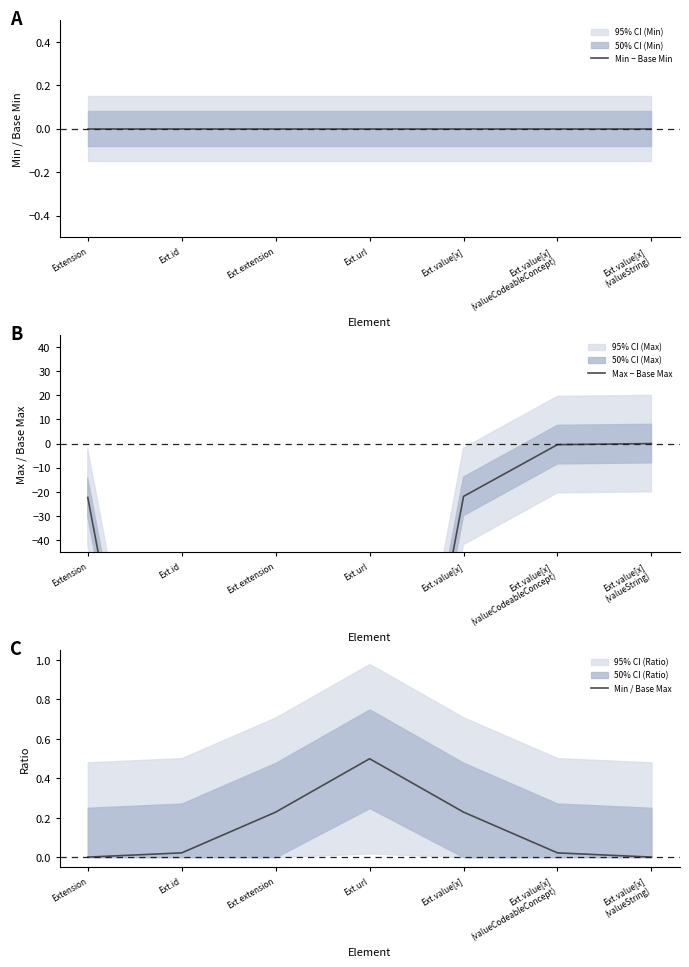

Is it true that Min / Base Max equals 0.0 at Ext.value[x]
(valueString)?

True